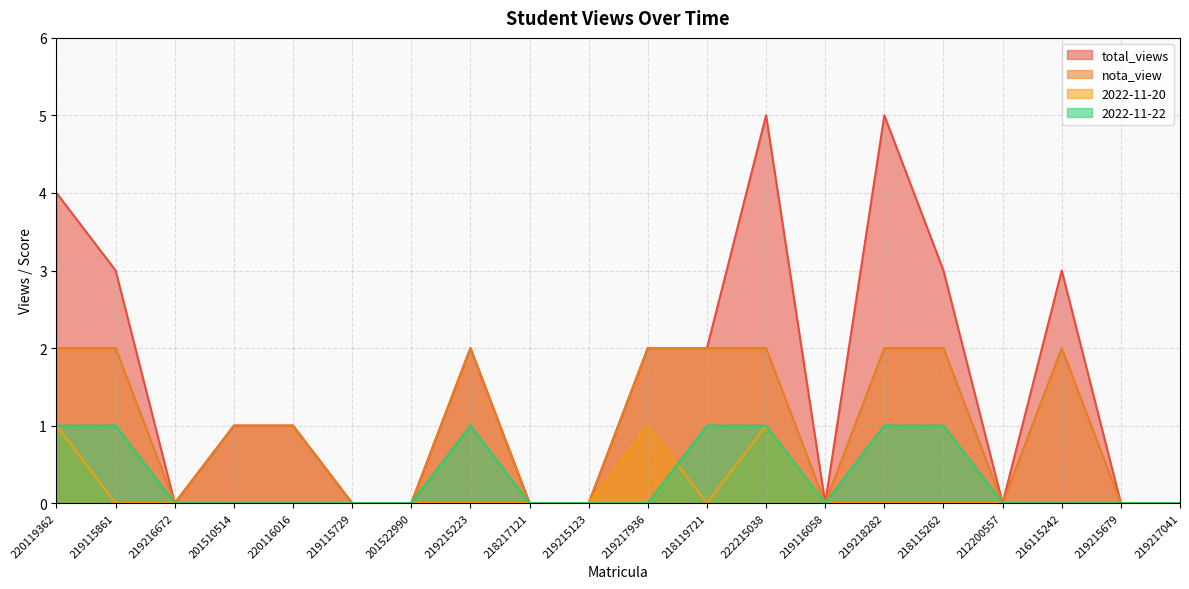

At how many categories does at least one series exceed 2?

6